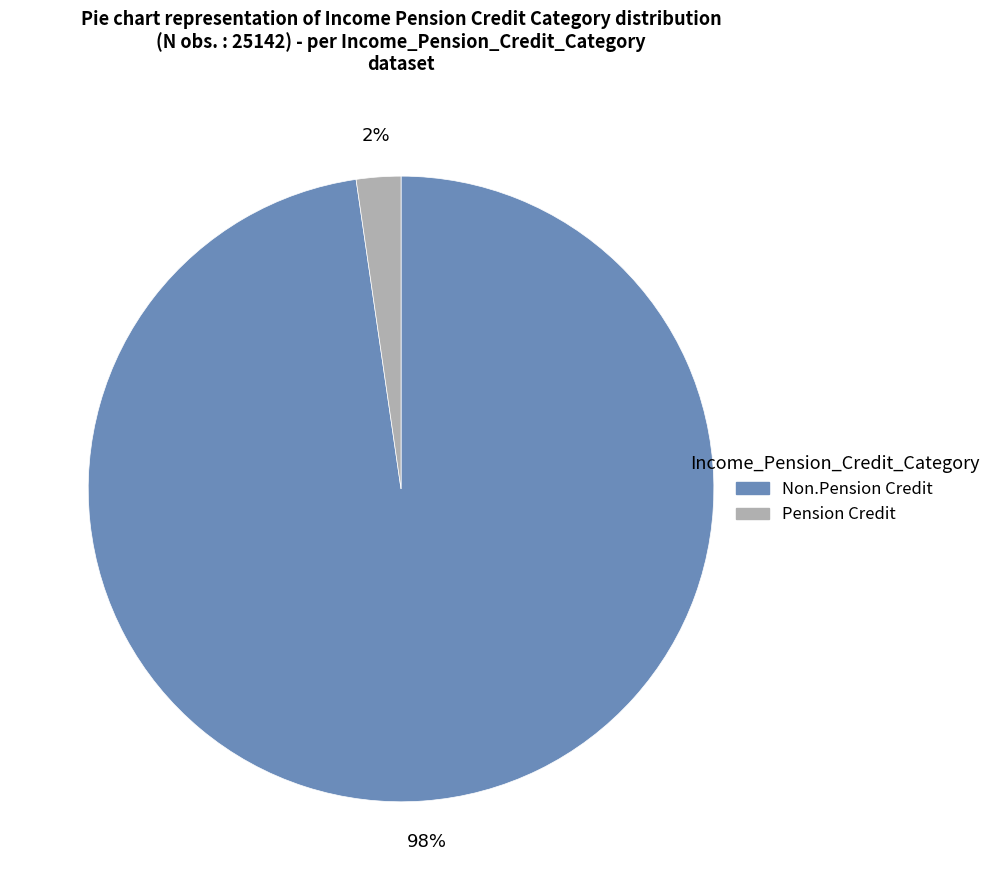

Is it true that Pension Credit is 2% of the pie?

True